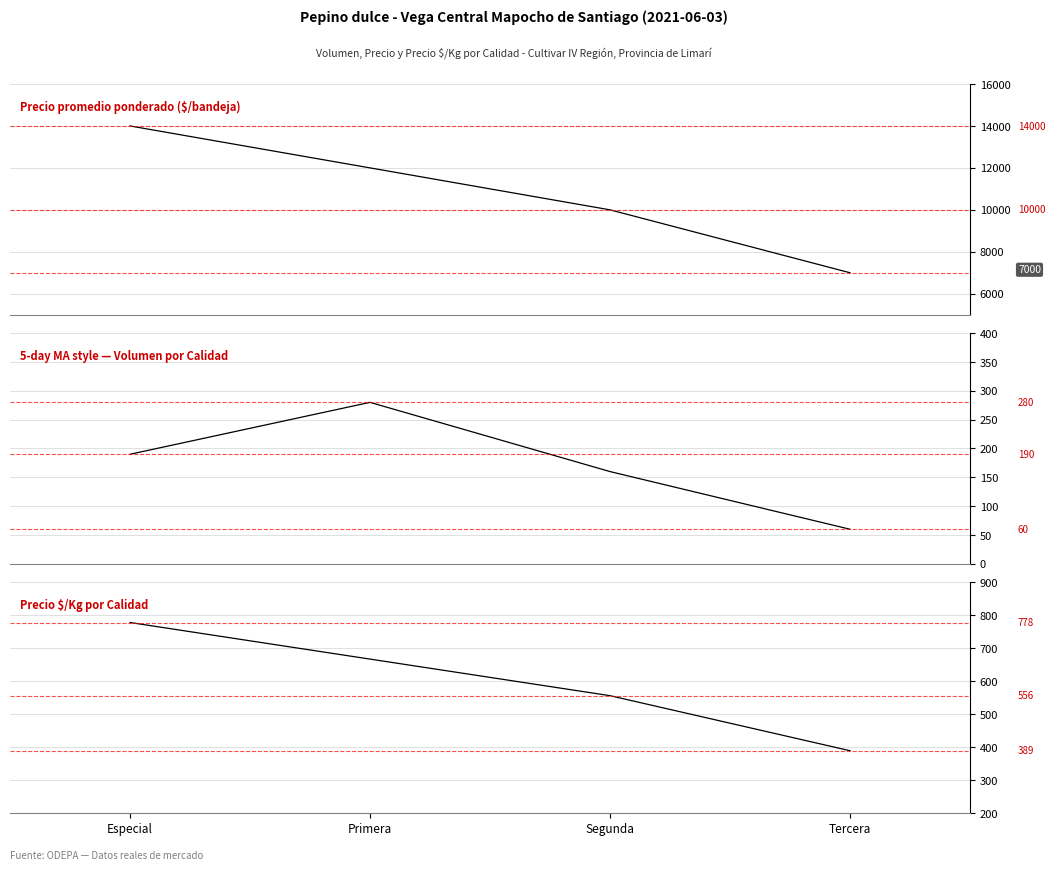

Which category has the lowest value in the Volumen series?

Tercera